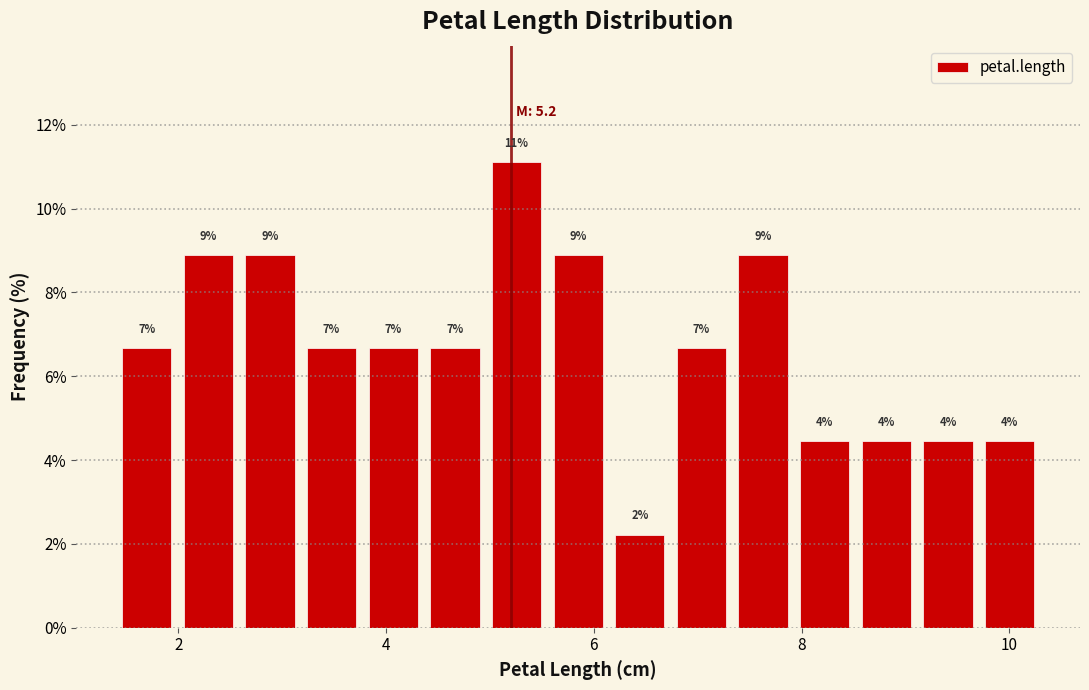

Around what value on the x-axis is the tallest bar? Give the approximate position of its centre, as read against the axis.

5.2